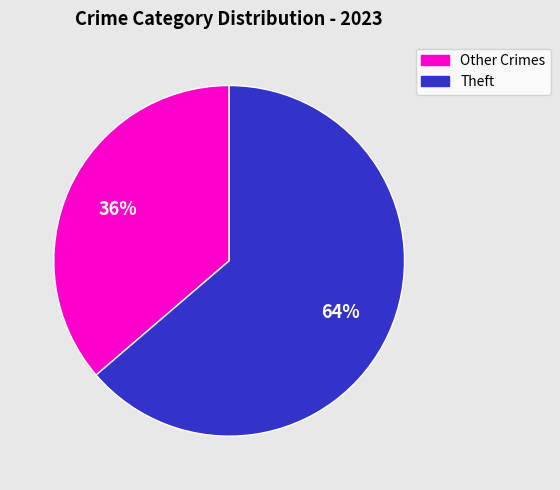

To the nearest percent, what is the average slice percentage?

50%